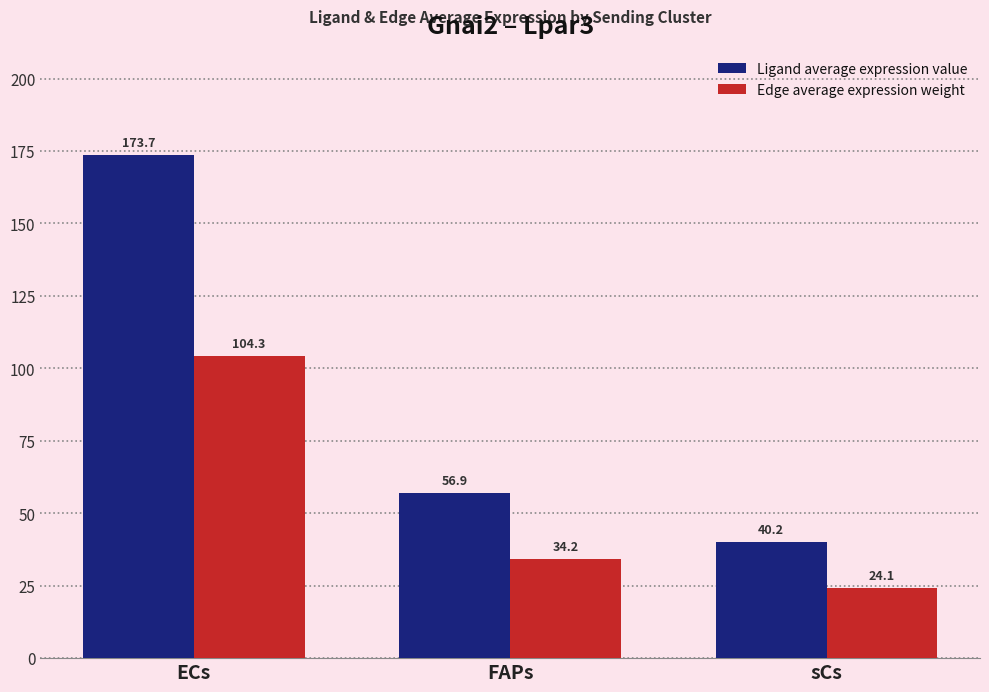

What is the difference between the highest and lowest values at ECs?

69.4